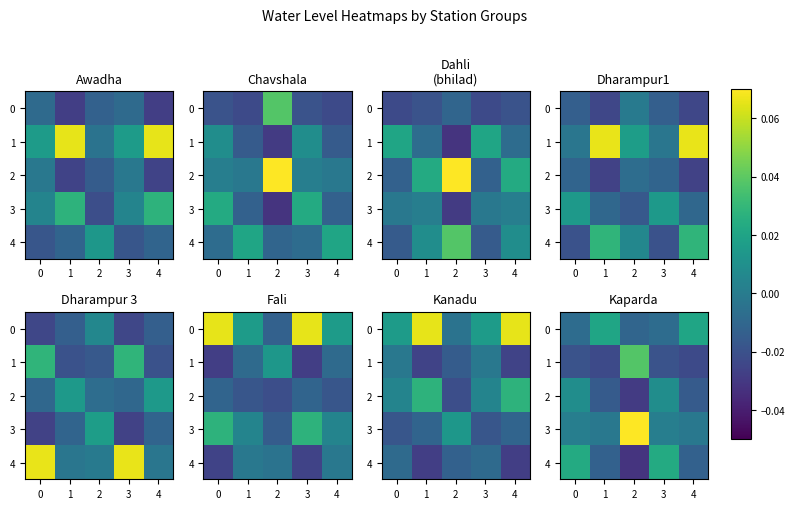

Which series changed the most between 3 and 4?

4